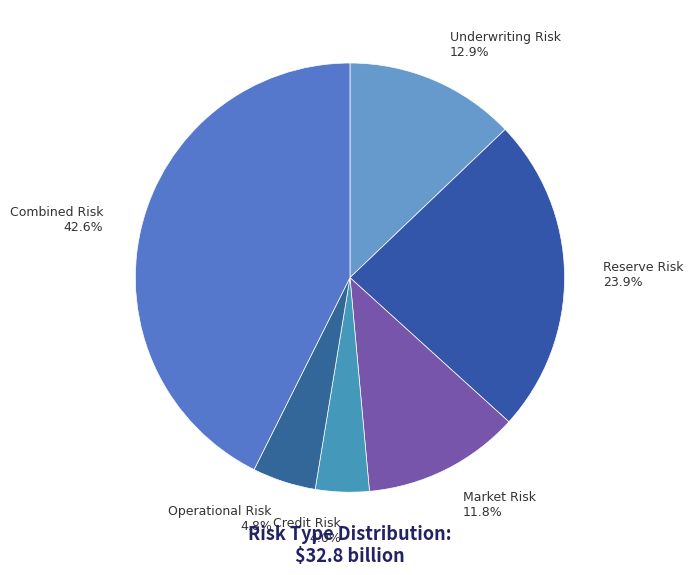

Between Market Risk 11.8% and Underwriting Risk 12.9%, which is larger?

Underwriting Risk 12.9%